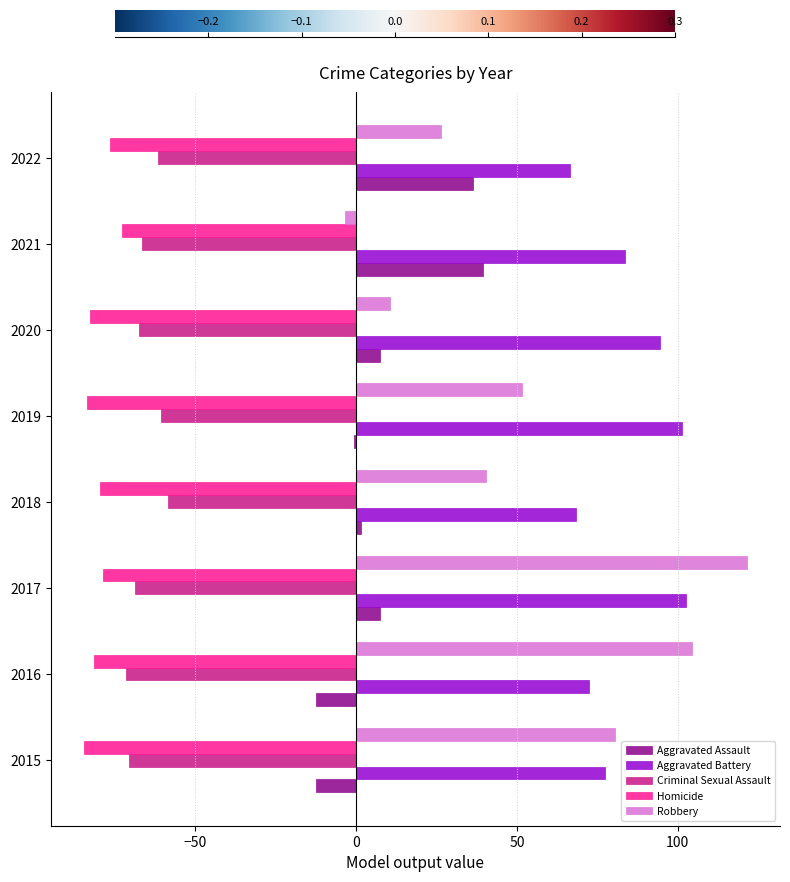

What is the total value across all series at 2017?

84.3